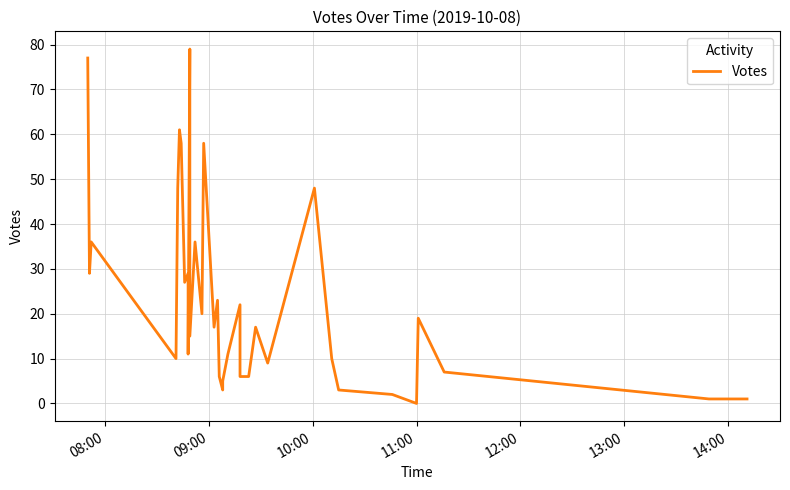

How many positive values are there?

35